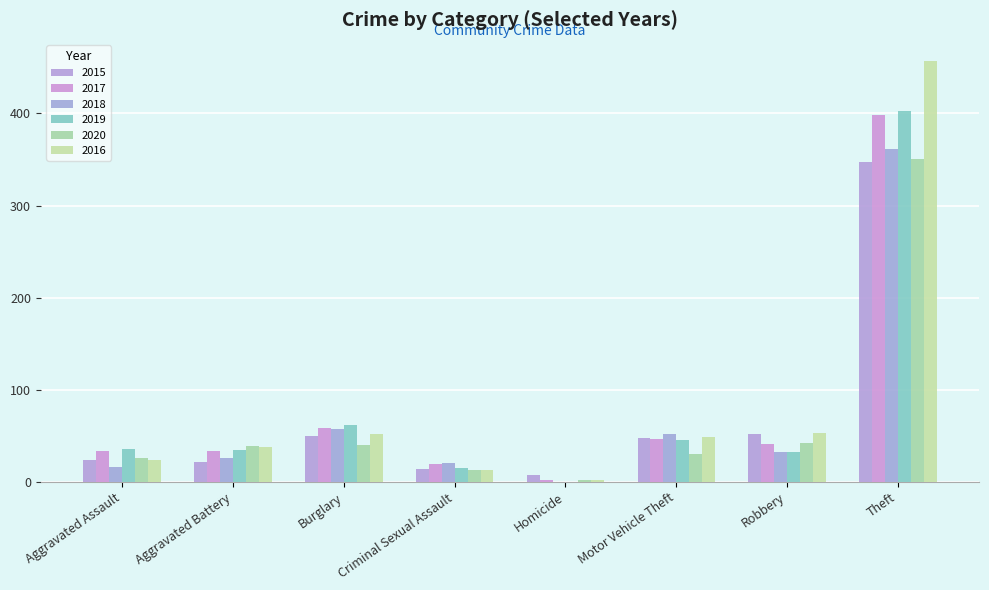

How many series are shown in this chart?

6